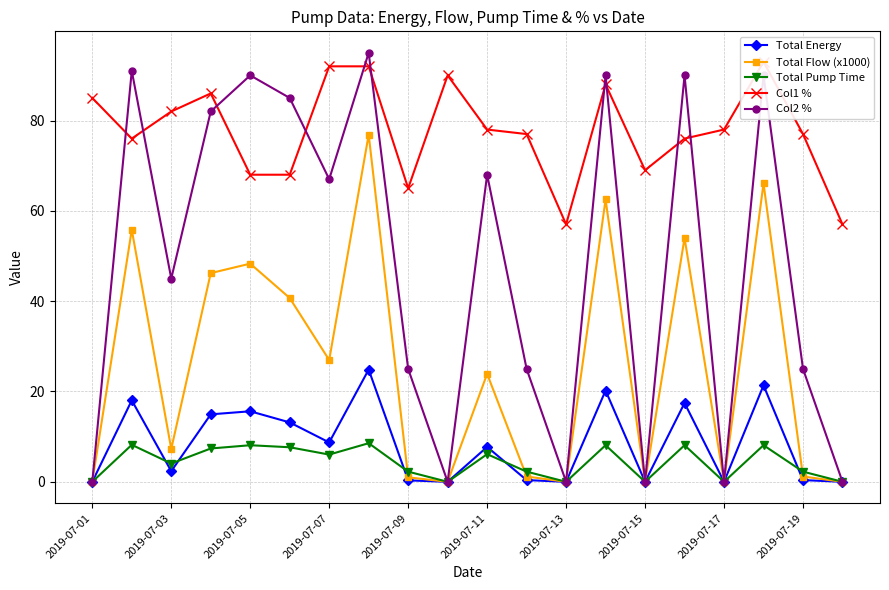

What are all the series names shown in the legend?

Total Energy, Total Flow (x1000), Total Pump Time, Col1 %, Col2 %